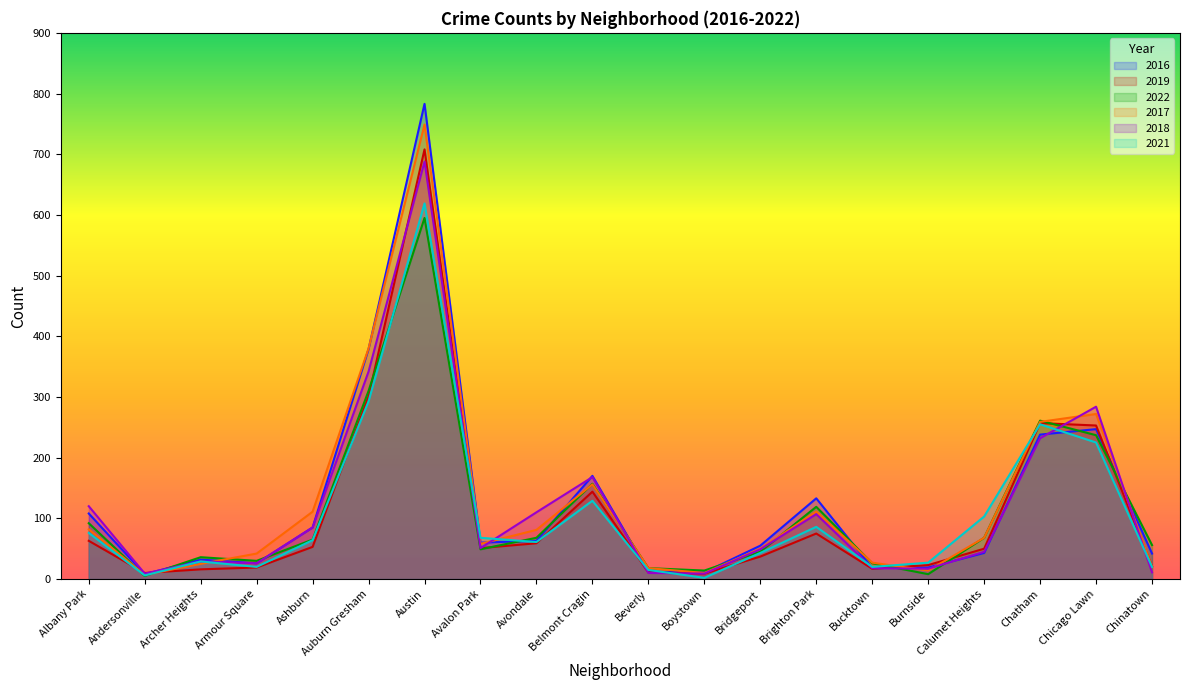

What is the sum of all 2019 values?

2177